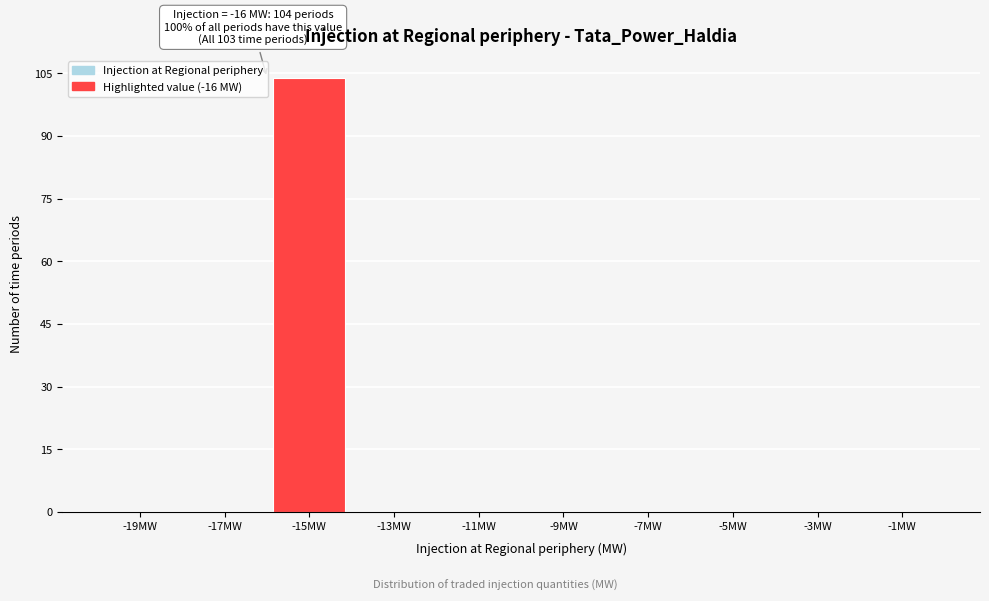

Which range on the x-axis has the tallest bar?

-16 to -14